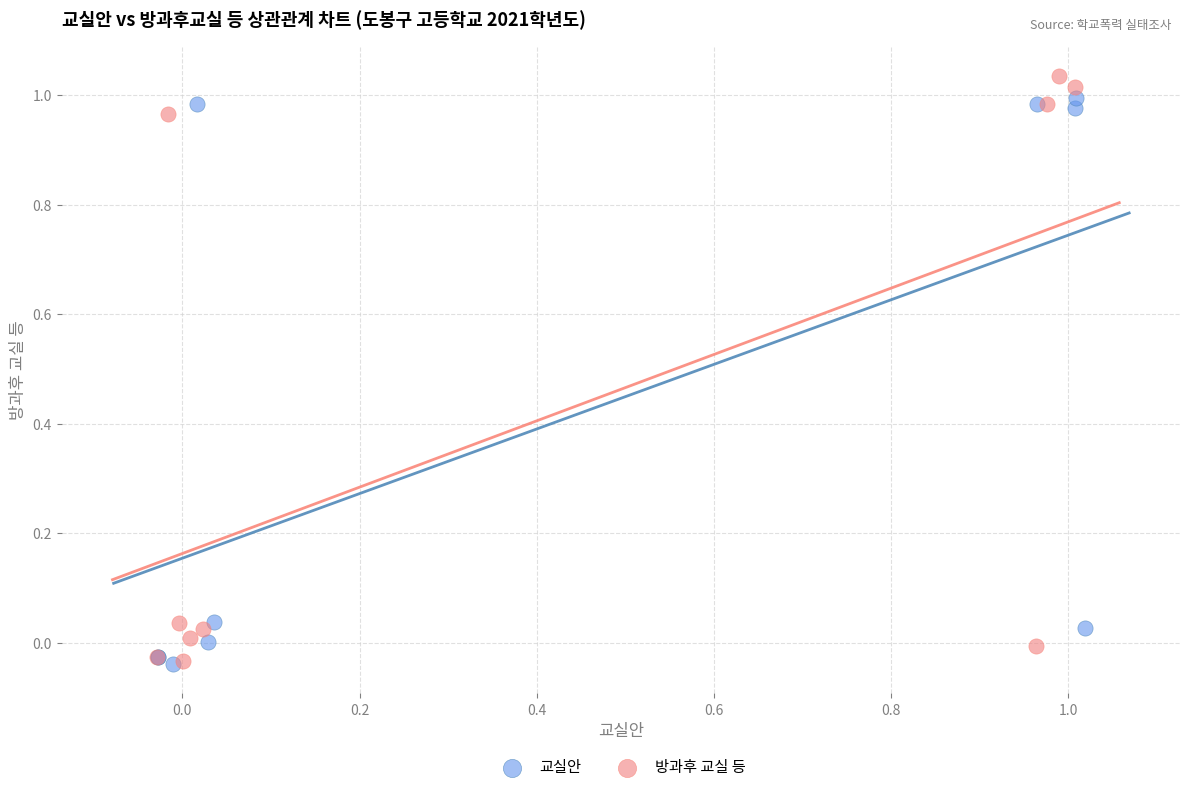

What are all the series names shown in the legend?

교실안, 방과후 교실 등